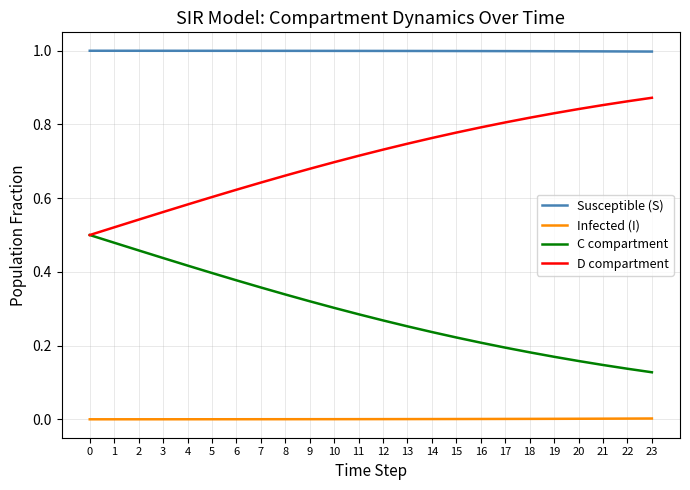

What are all the series names shown in the legend?

Susceptible (S), Infected (I), C compartment, D compartment